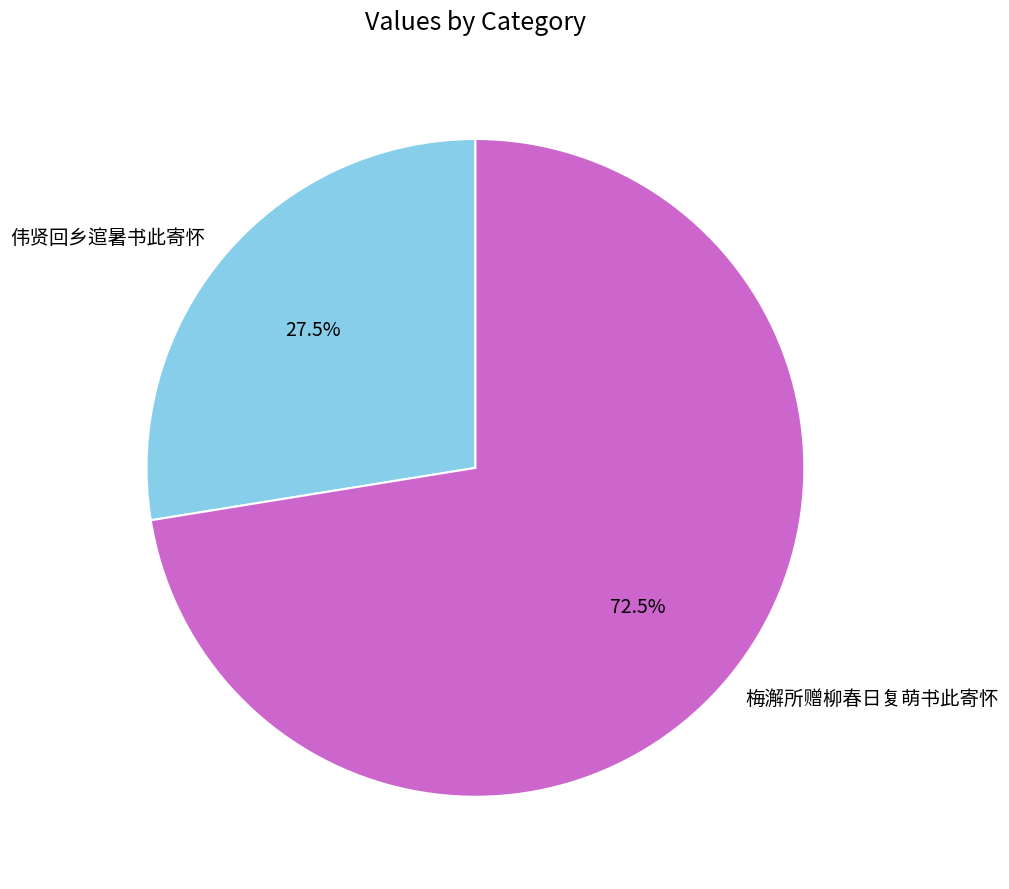

Does any single category account for the majority?

Yes